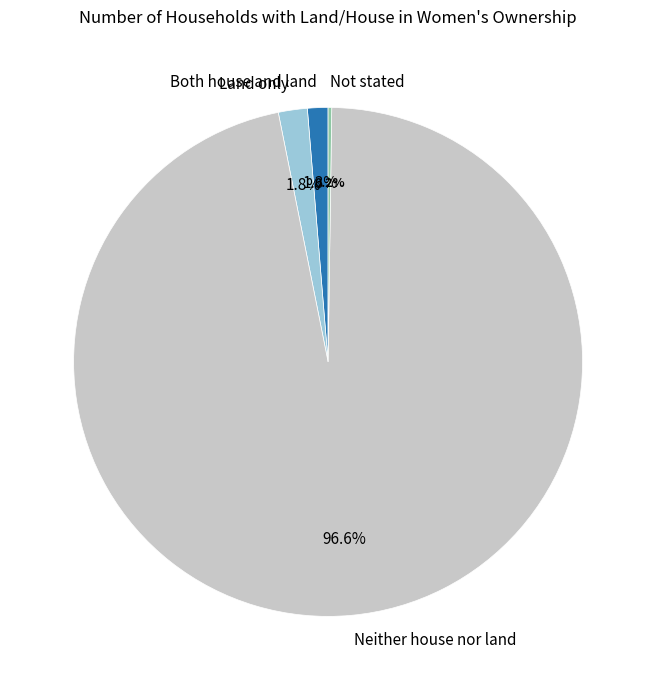

To the nearest percent, what is the difference between the largest and smallest slice percentages?

96%